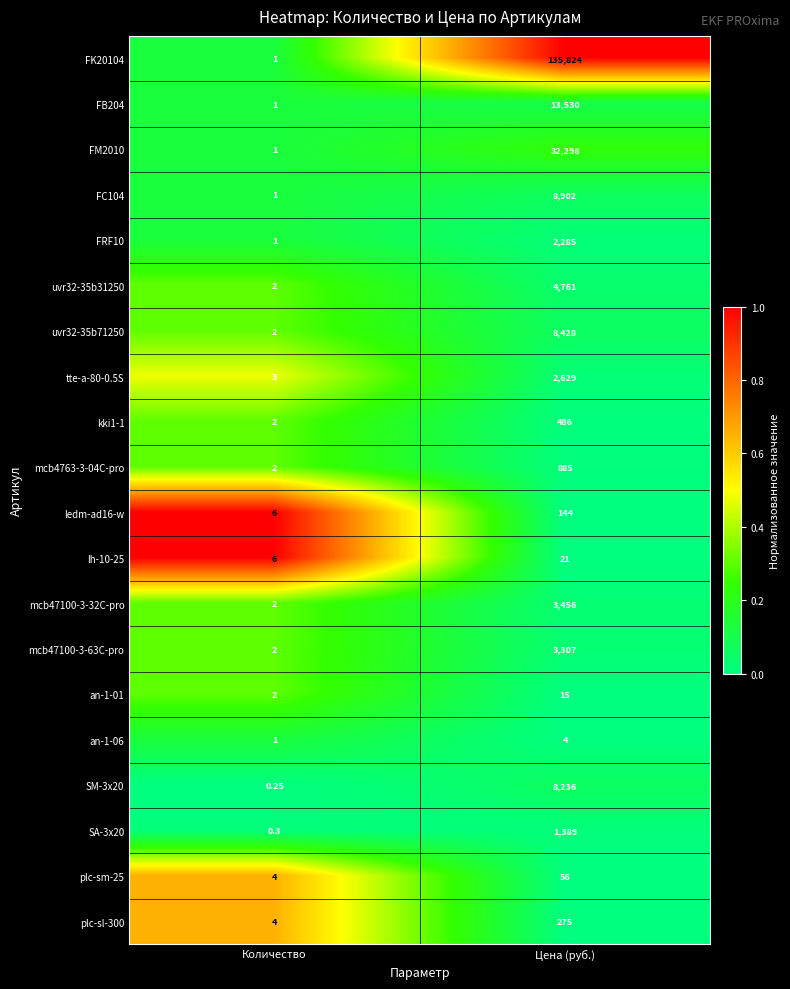

List the labels in order of mcb4763-3-04C-pro value, smallest first.

Количество, Цена (руб.)